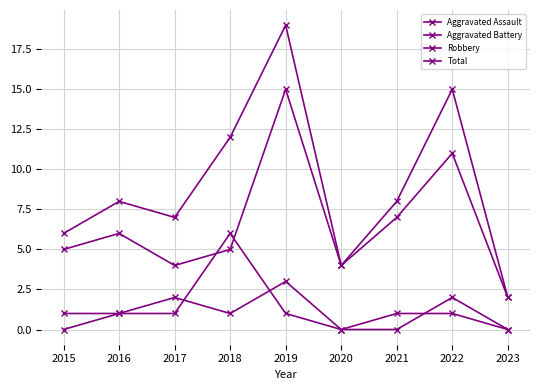

At which label does Aggravated Assault first exceed 1?

2017